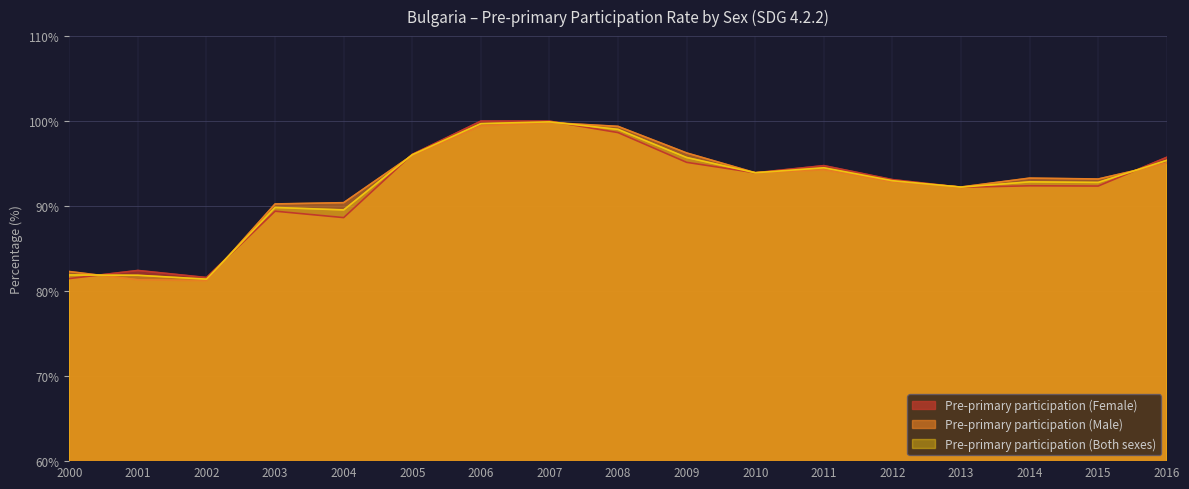

Is the value of Pre-primary participation (Male) at 2003 greater than the value of Pre-primary participation (Both sexes) at 2012?

No